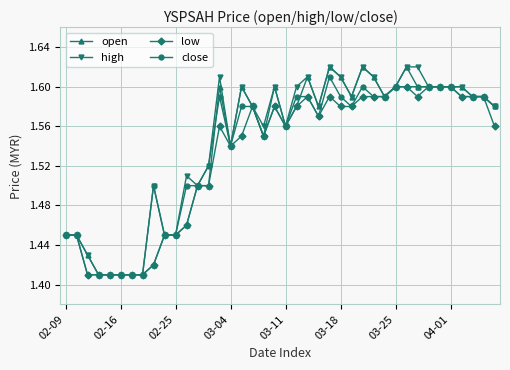

How many high values are between 1 and 2?

40